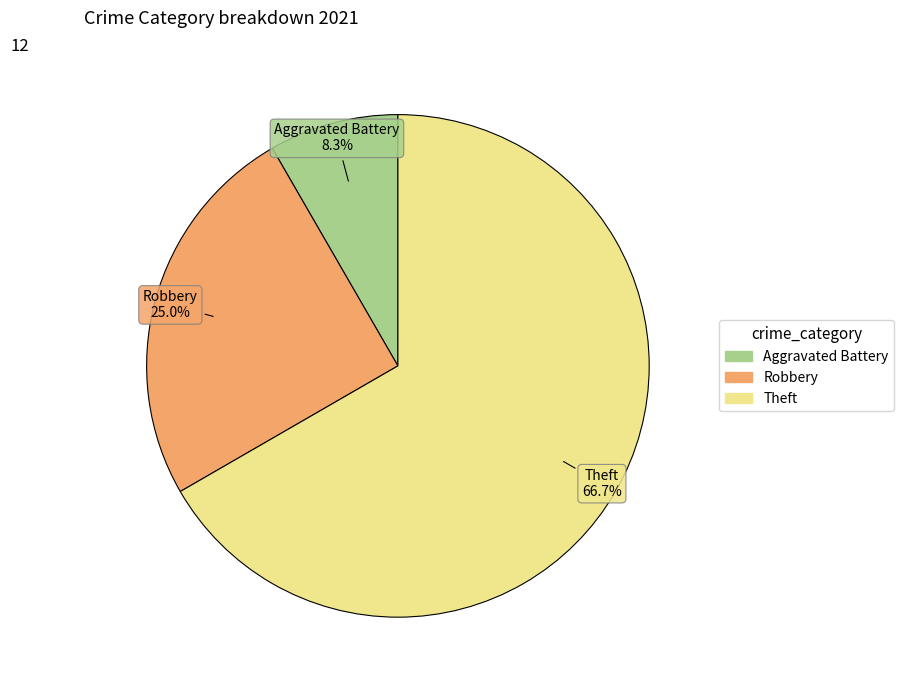

How many segments does this pie chart have?

3